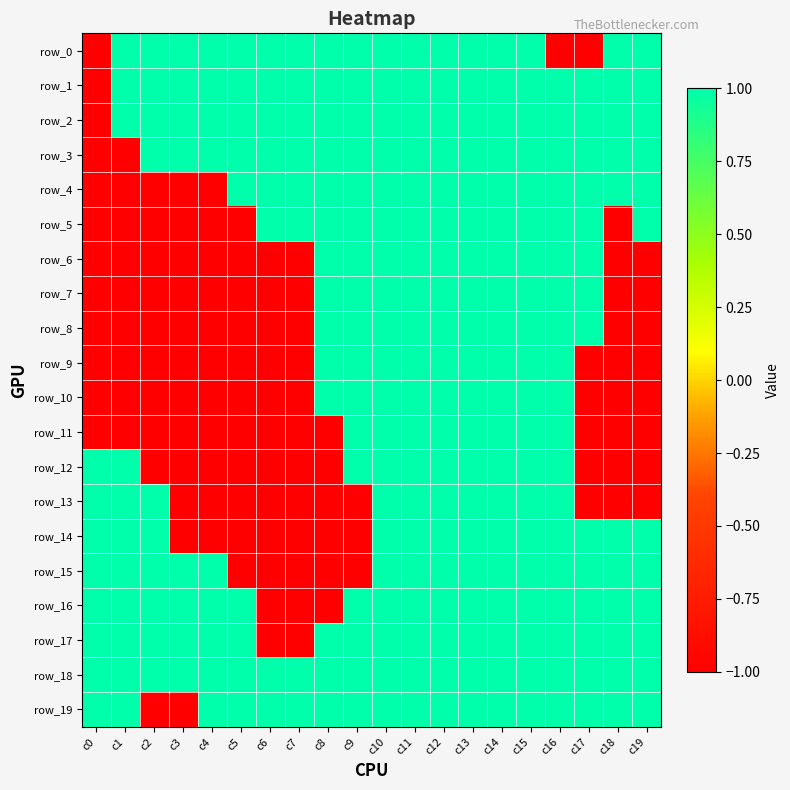

What is the difference between the maximum and minimum values in the row_1 series?

2